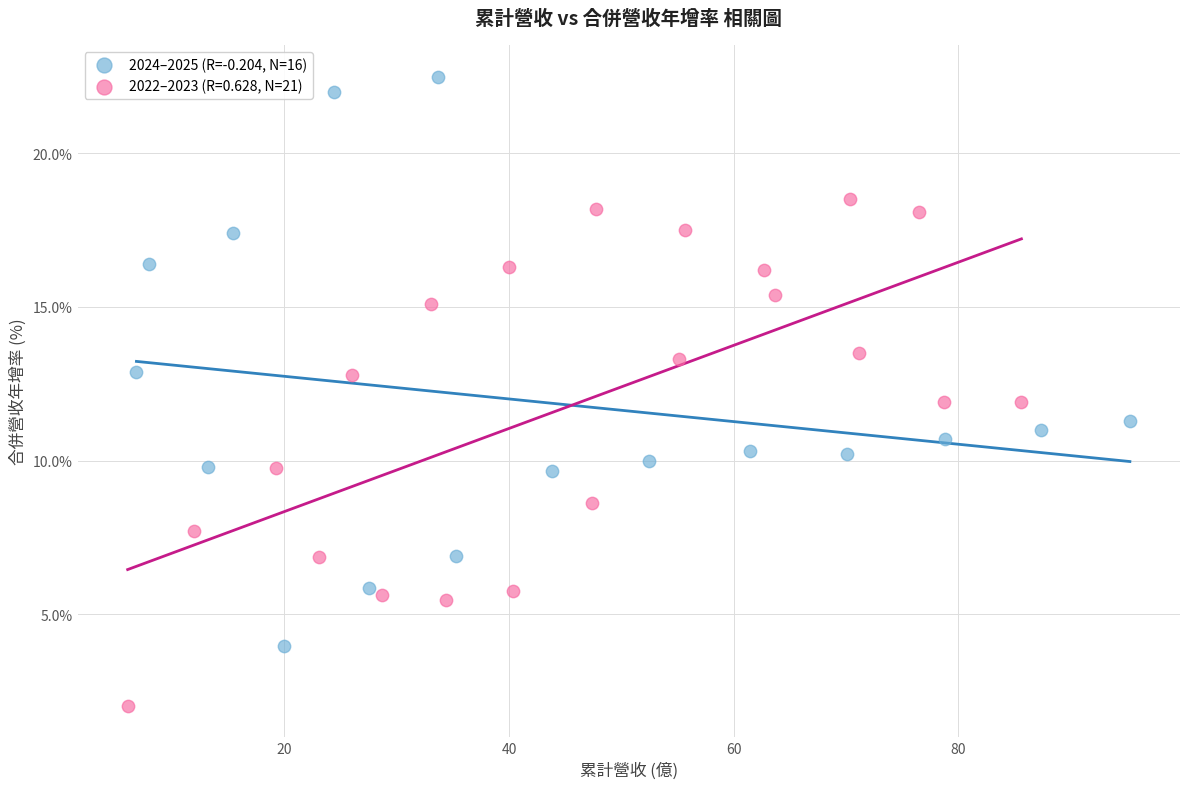

Which series reaches the minimum Y coordinate?

2022–2023 (R=0.628, N=21)